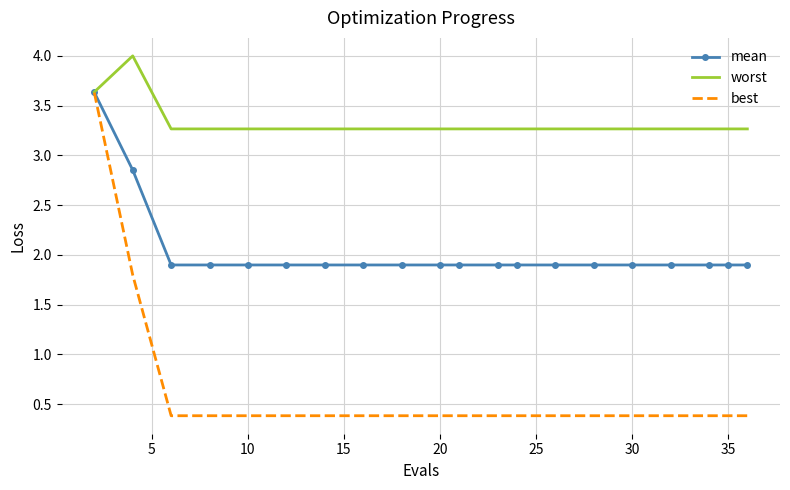

What is the minimum value shown in the chart?

0.4